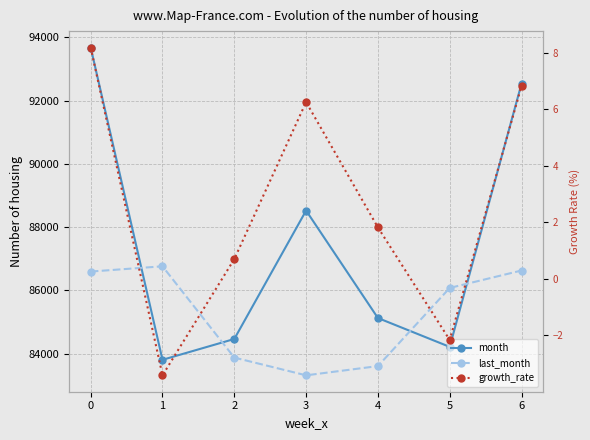

At which category does growth_rate reach its first local valley?

1